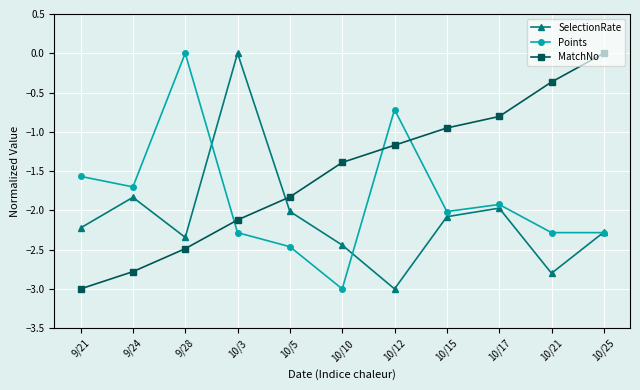

How many values in SelectionRate are below zero?

10